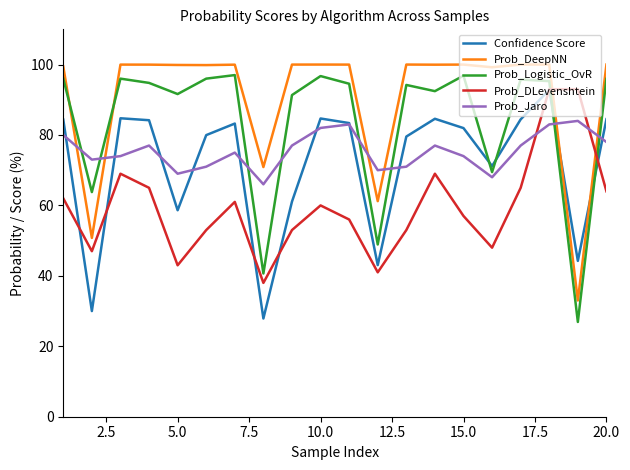

True or false: Prob_DLevenshtein and Confidence Score cross at least once.

True